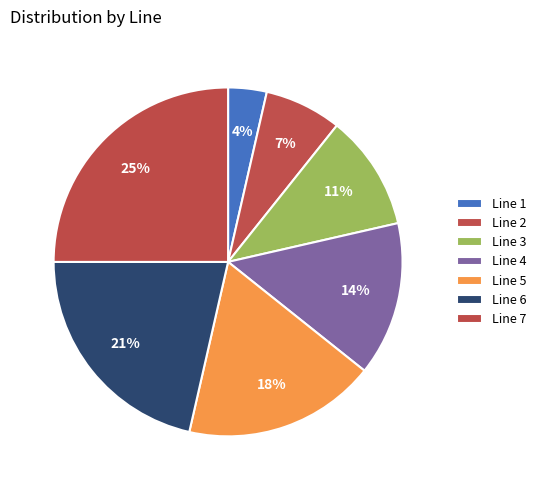

Between Line 5 and Line 3, which is larger?

Line 5